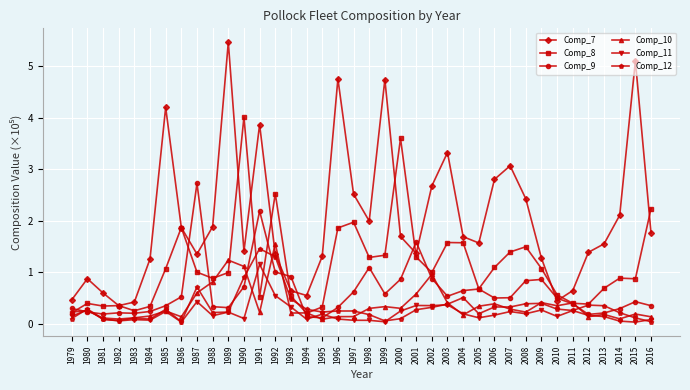

How many lines are shown in the chart?

6